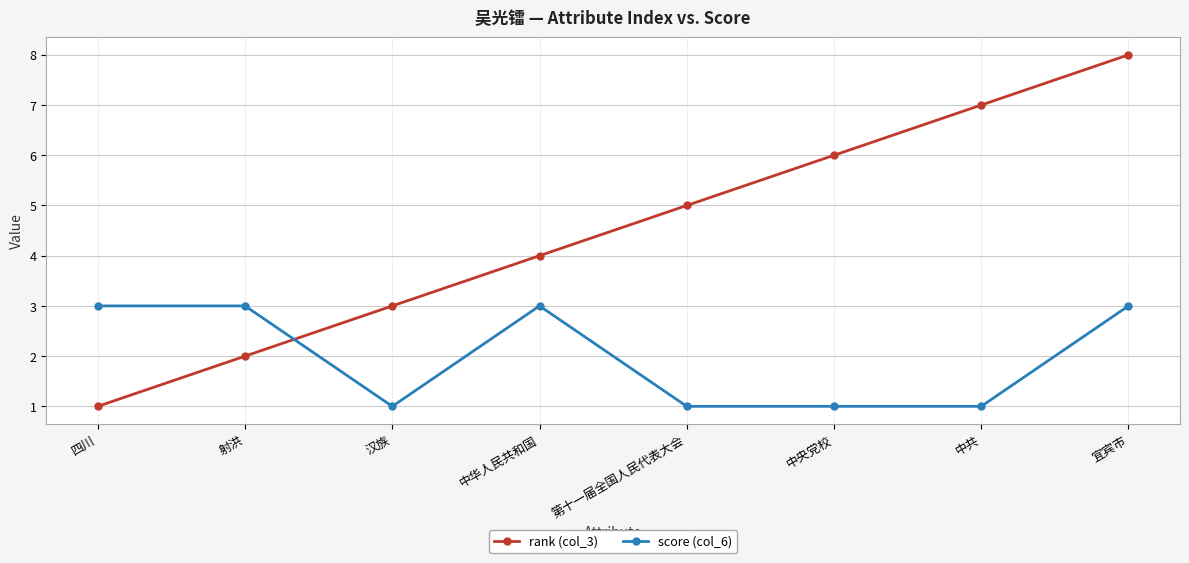

True or false: score (col_6) has more than 0 interior local peaks.

True